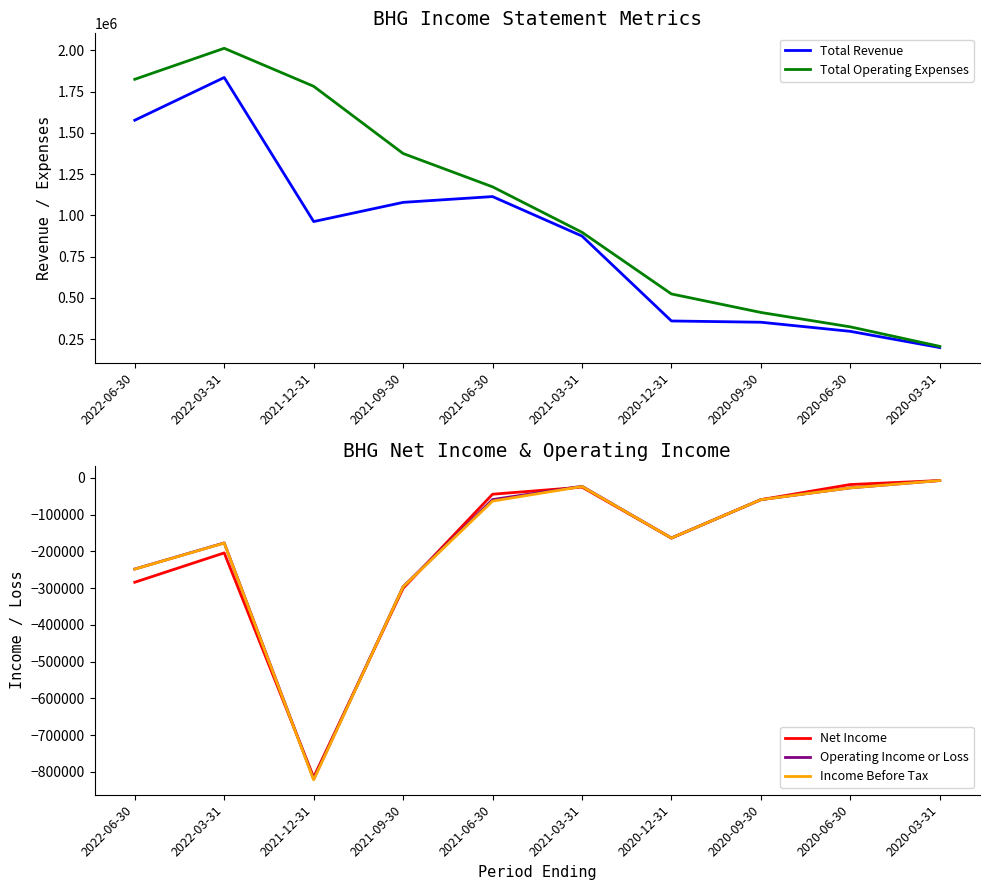

What are all the series names shown in the legend?

Total Revenue, Total Operating Expenses, Net Income, Operating Income or Loss, Income Before Tax